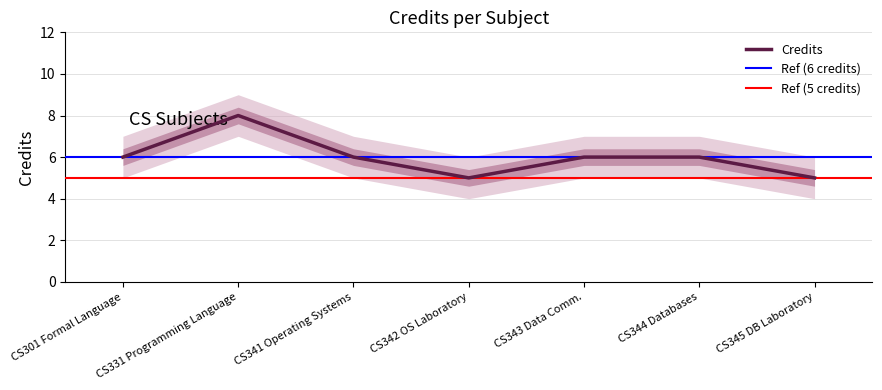

What is the difference between the maximum and minimum values?

3